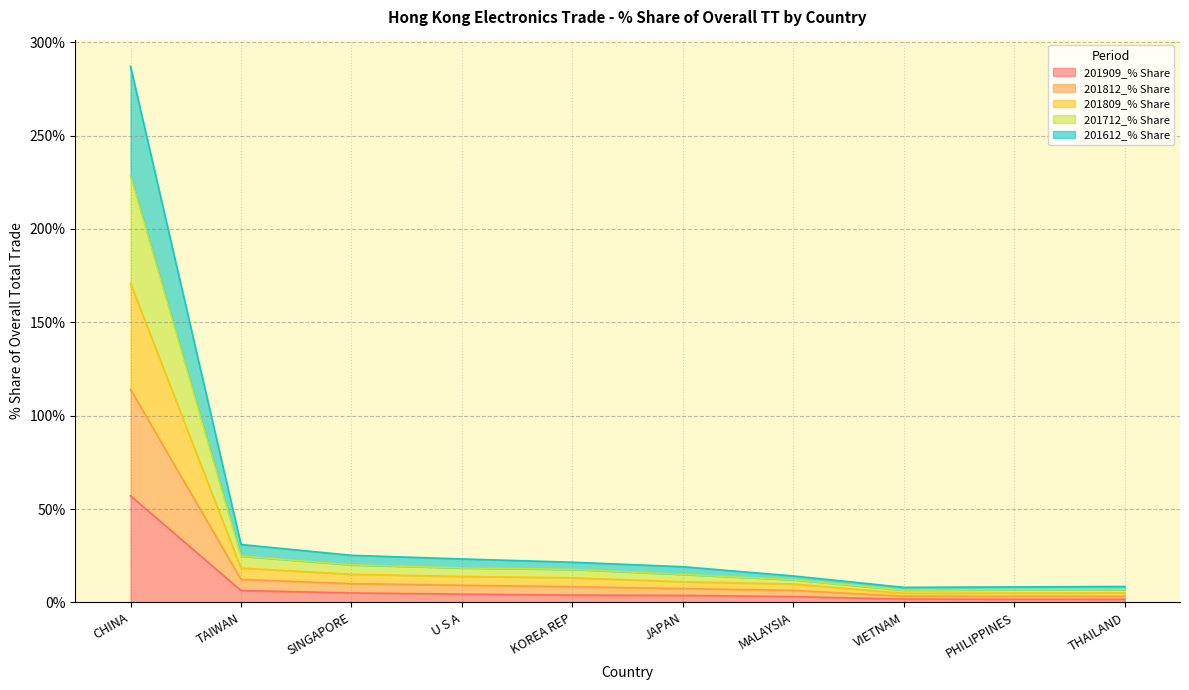

Between KOREA REP and VIETNAM, which series saw the biggest shift?

201712_% Share